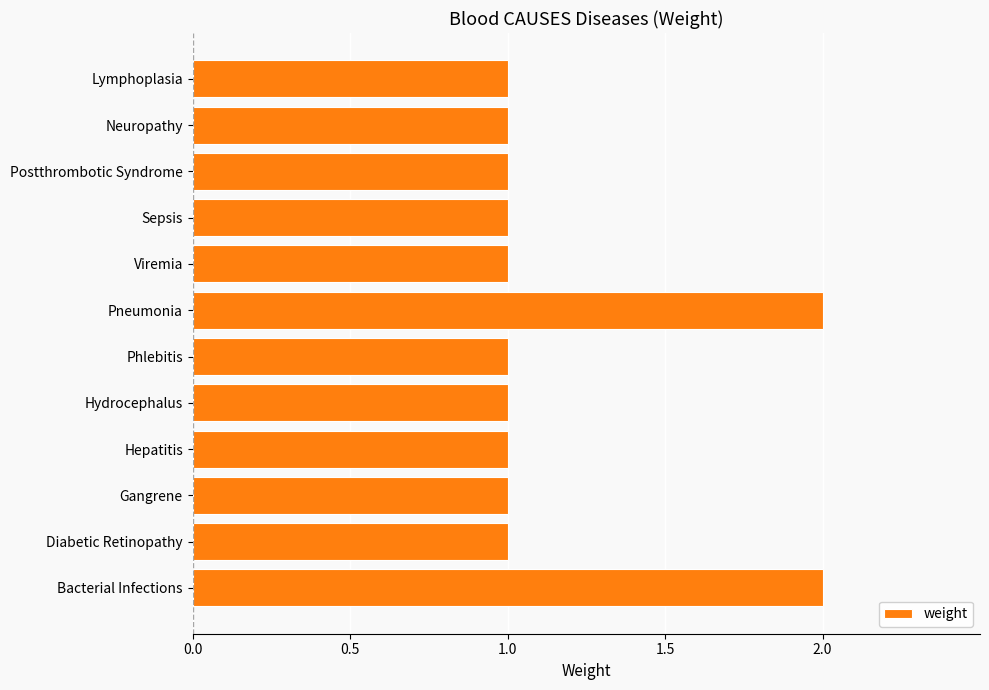

What is the ratio of the value at Lymphoplasia to the value at Sepsis?

1.0